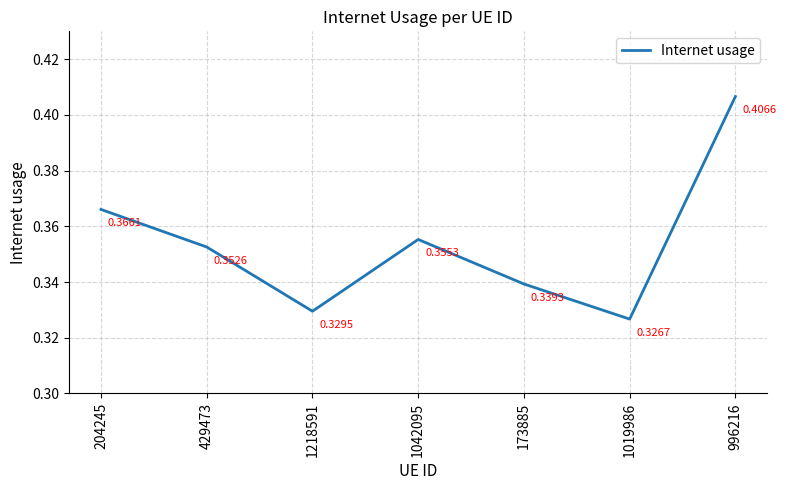

Which category has the highest value across all series?

996216